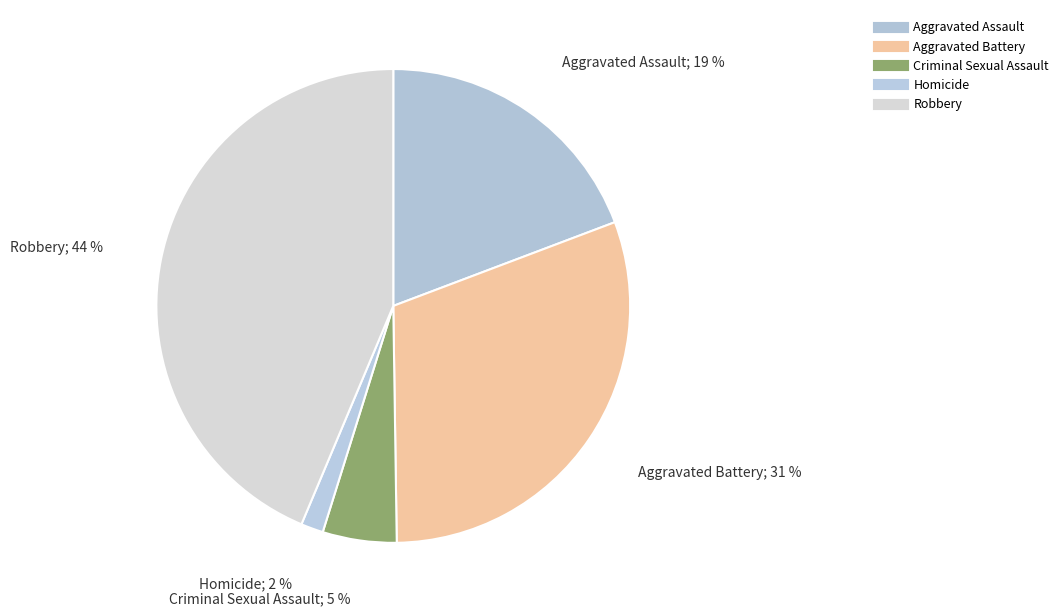

How many segments does this pie chart have?

5